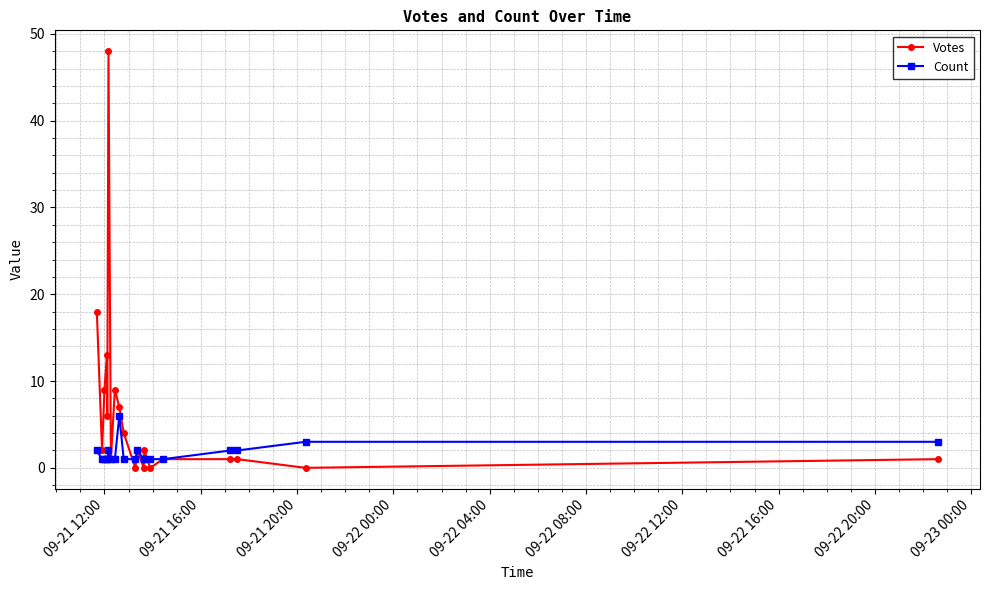

How many series are shown in this chart?

2